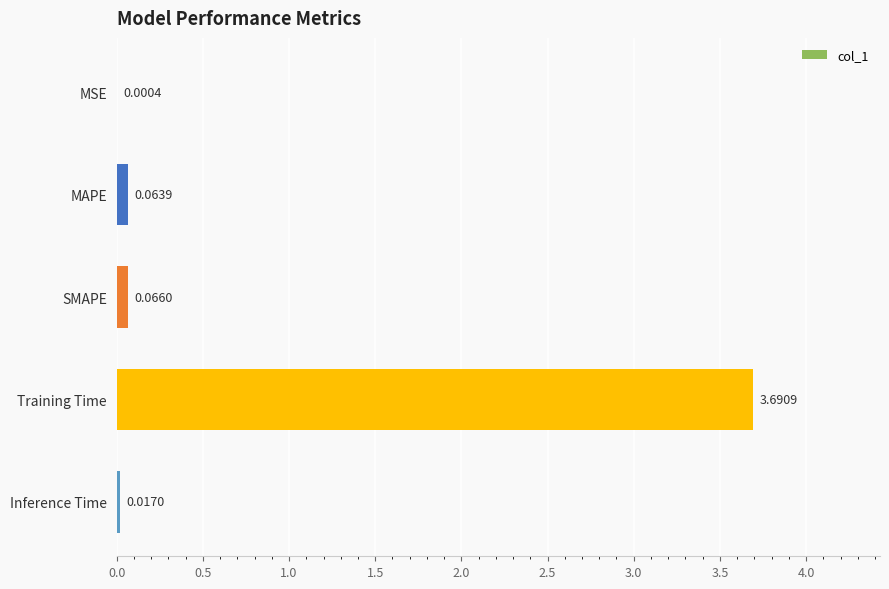

What is the sum of all values?

3.8